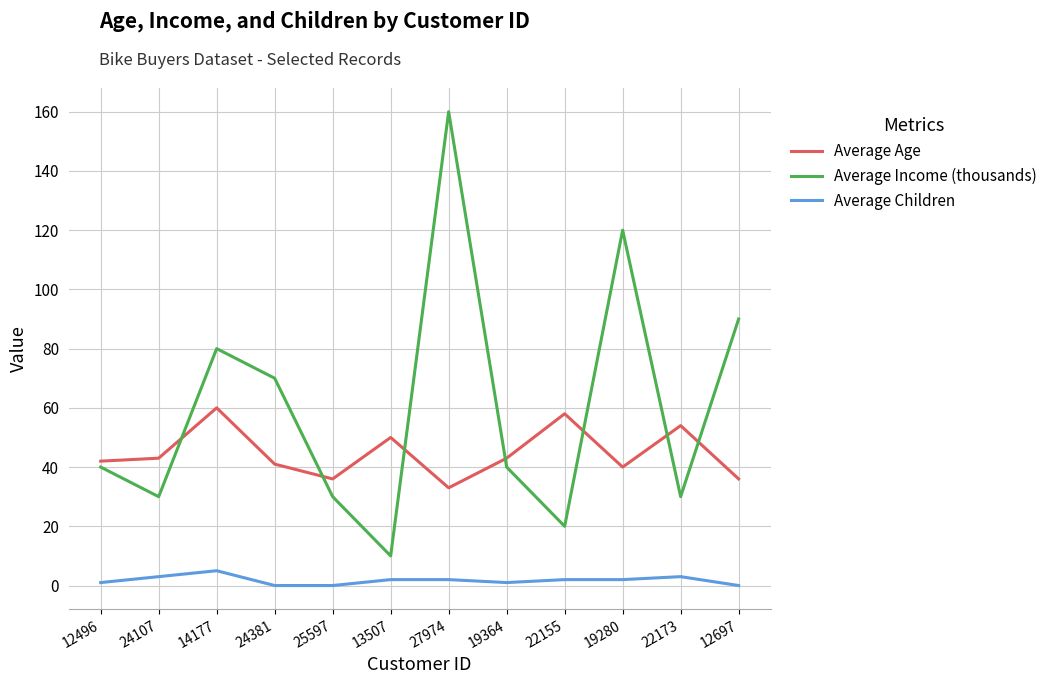

What is the total value across all series at 24381?

111